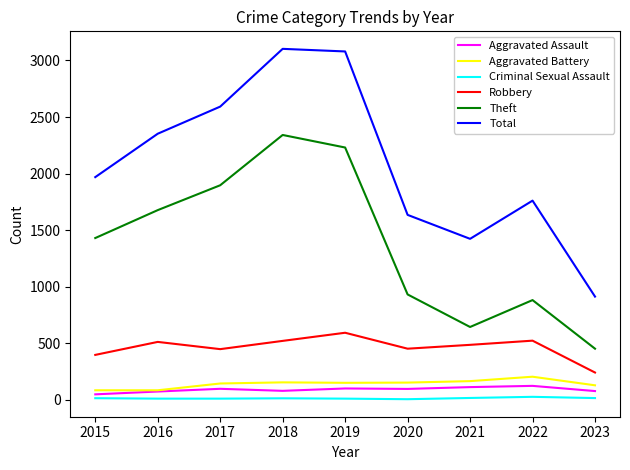

Which series has the widest spread of values?

Total